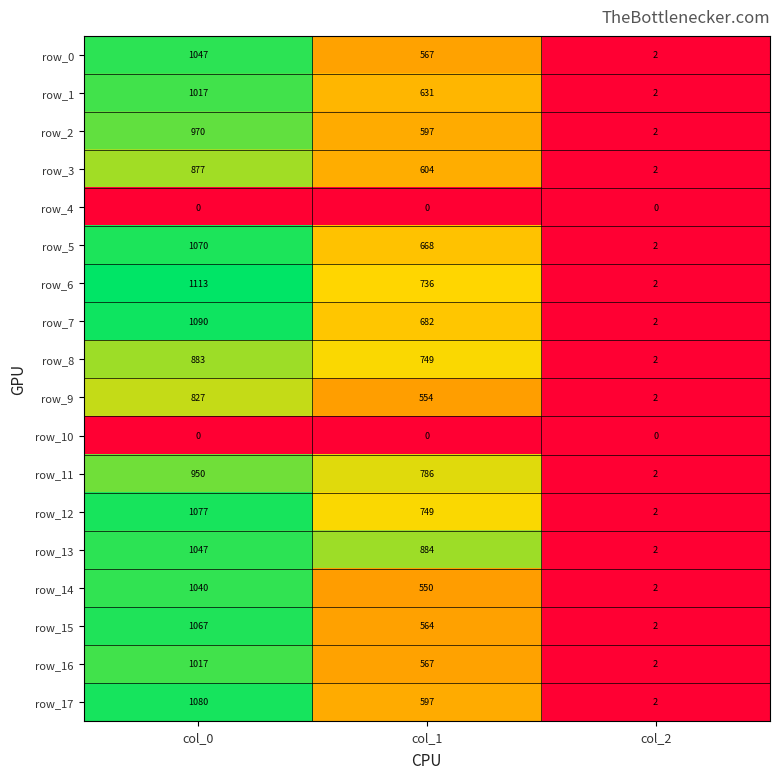

Which series has the largest range (max minus min)?

row_6